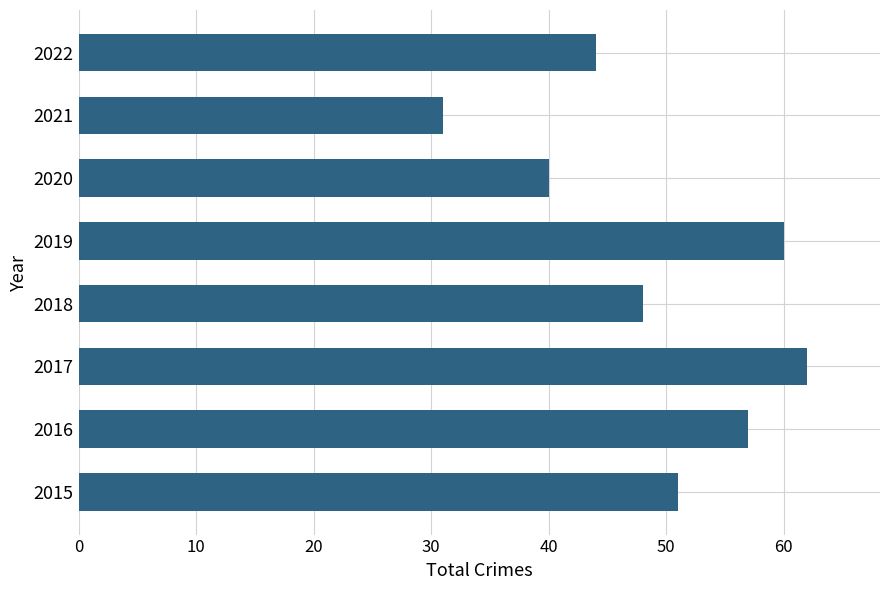

How many series are shown in this chart?

1